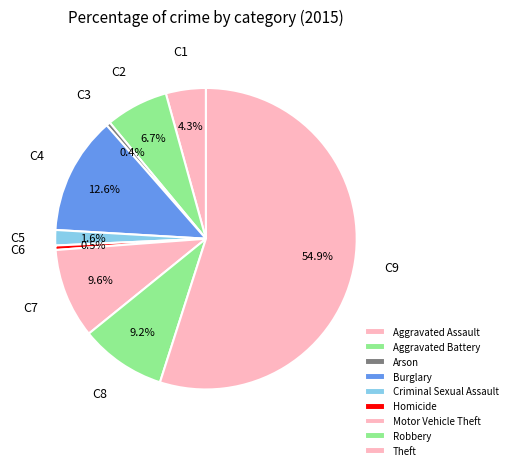

True or false: Criminal Sexual Assault accounts for 2% of the total.

True